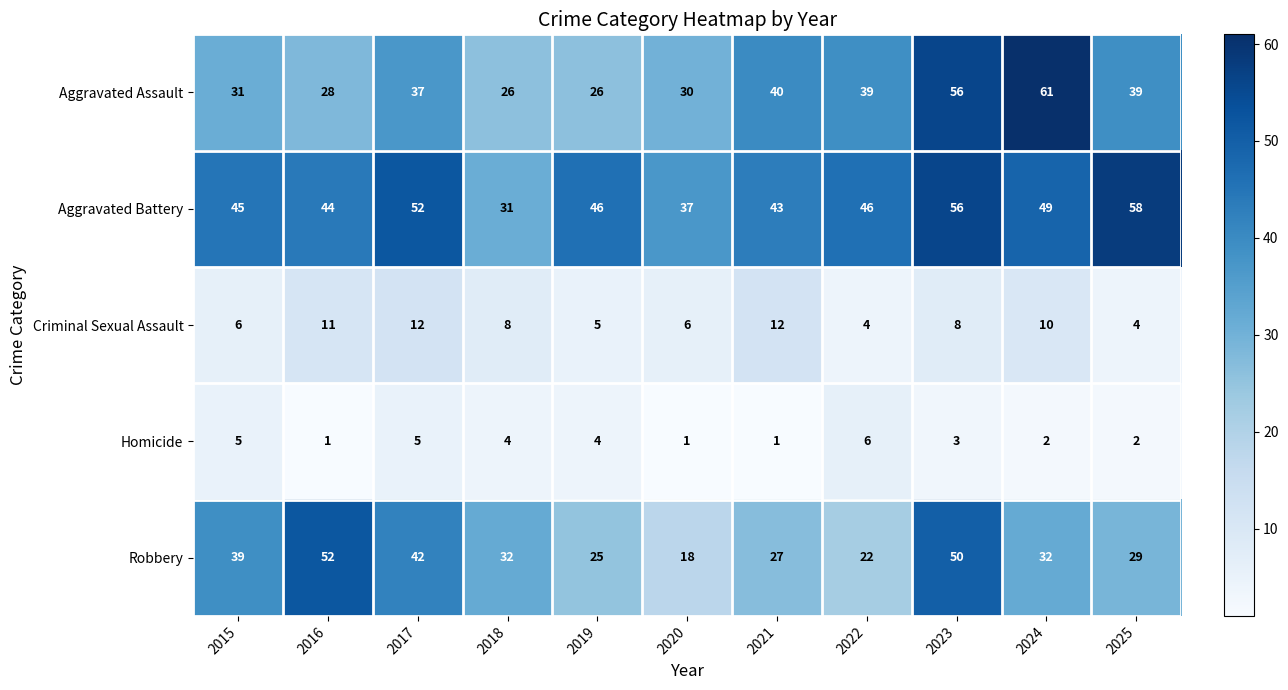

How many data points does each series have?

11